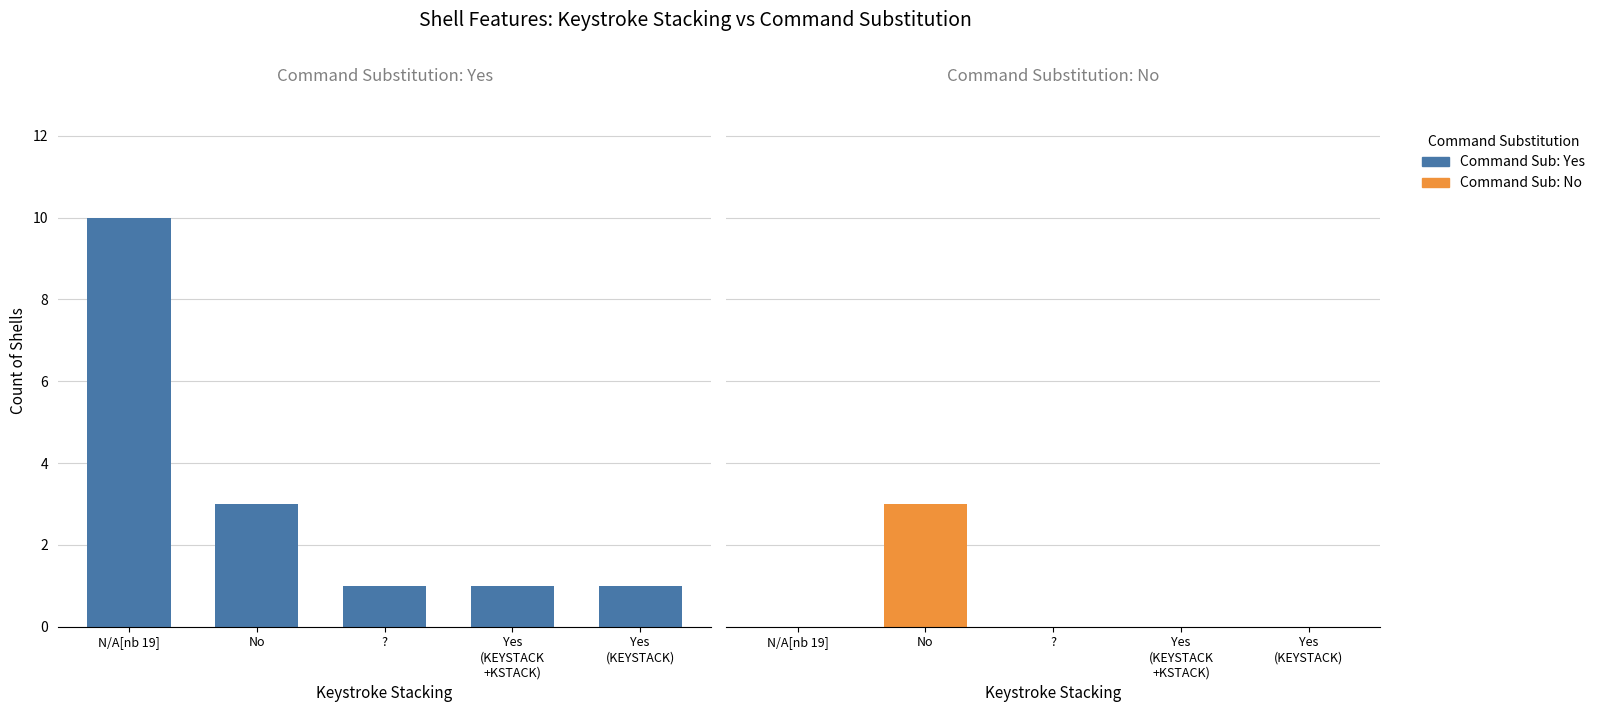

What is the value of the Command Sub: Yes bar at the 4th from the left?

1